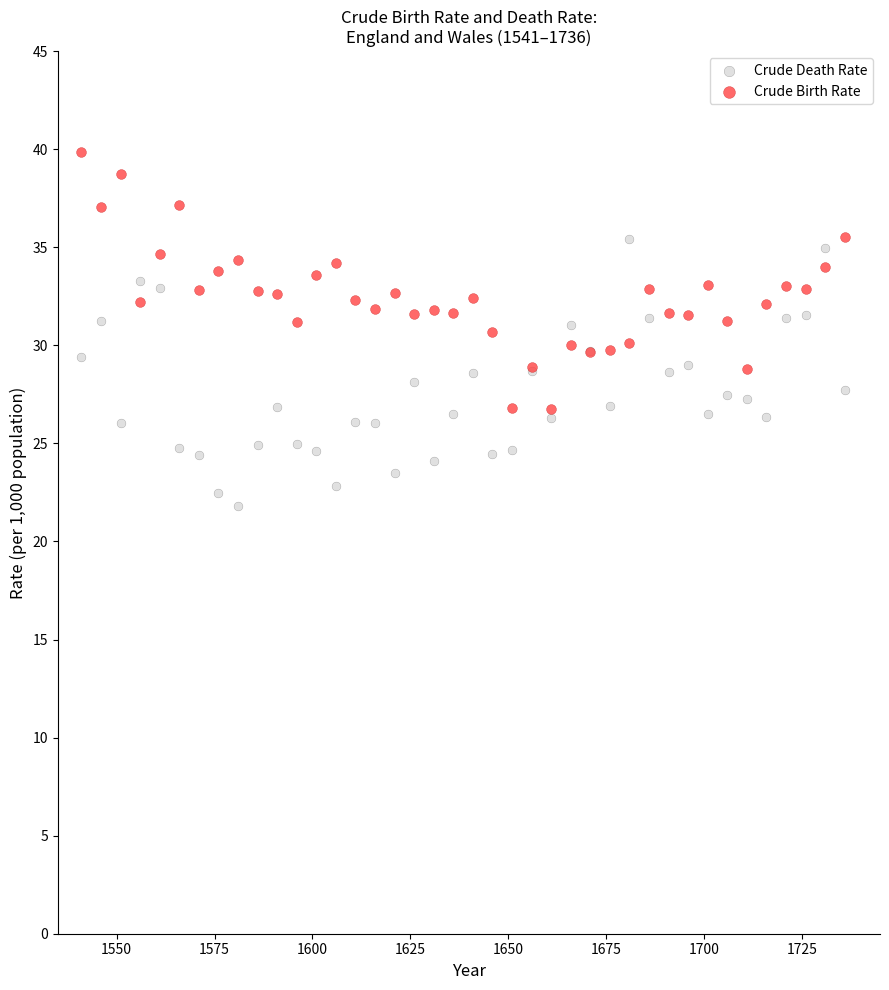

What is the X range (max minus min) for the scatter plot?

195.0